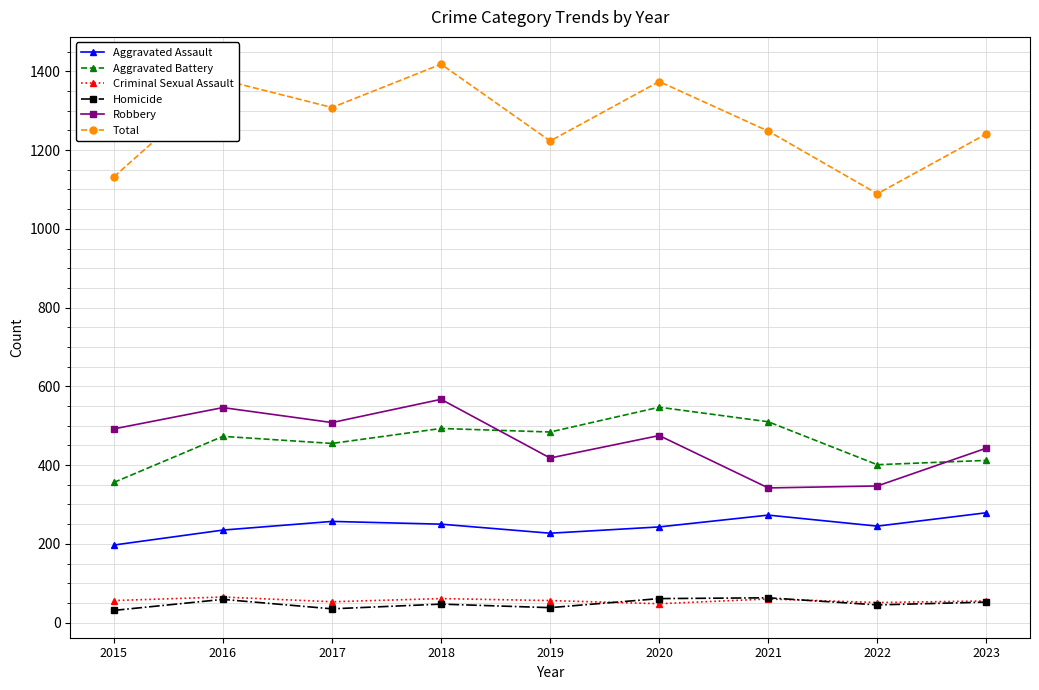

What is the highest value of the Aggravated Assault series?

279